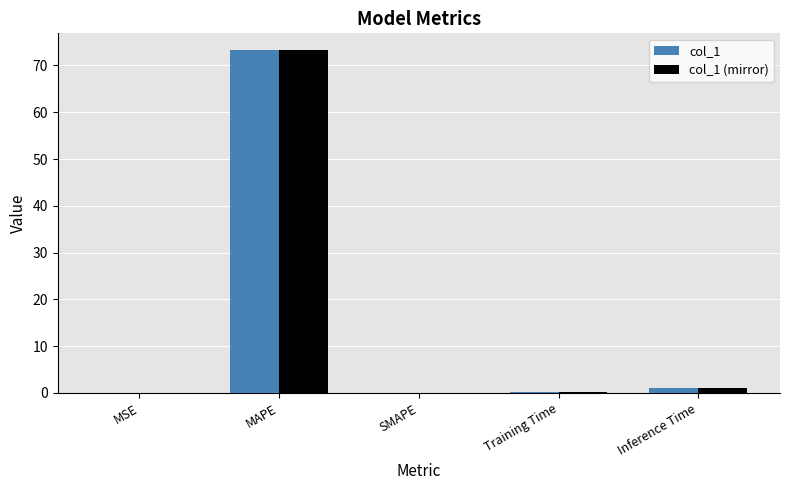

True or false: col_1 (mirror) has a value of 0.1 at Training Time.

True